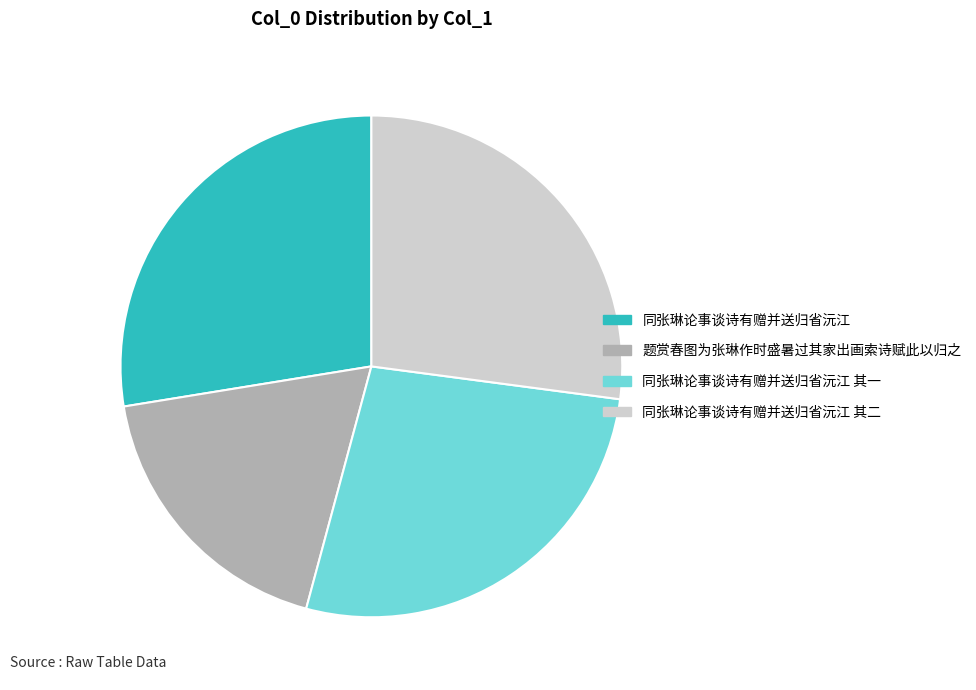

Which has a higher value, 题赏春图为张琳作时盛暑过其家出画索诗赋此以归之 or 同张琳论事谈诗有赠并送归省沅江 其二?

同张琳论事谈诗有赠并送归省沅江 其二